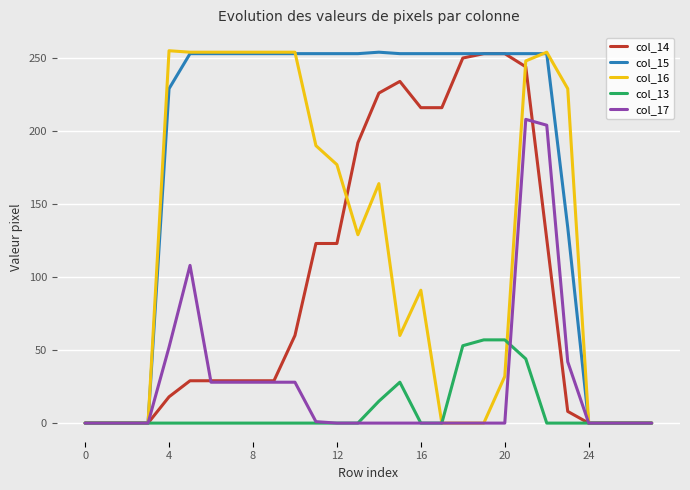

Is this an area chart (filled region under the line)?

No